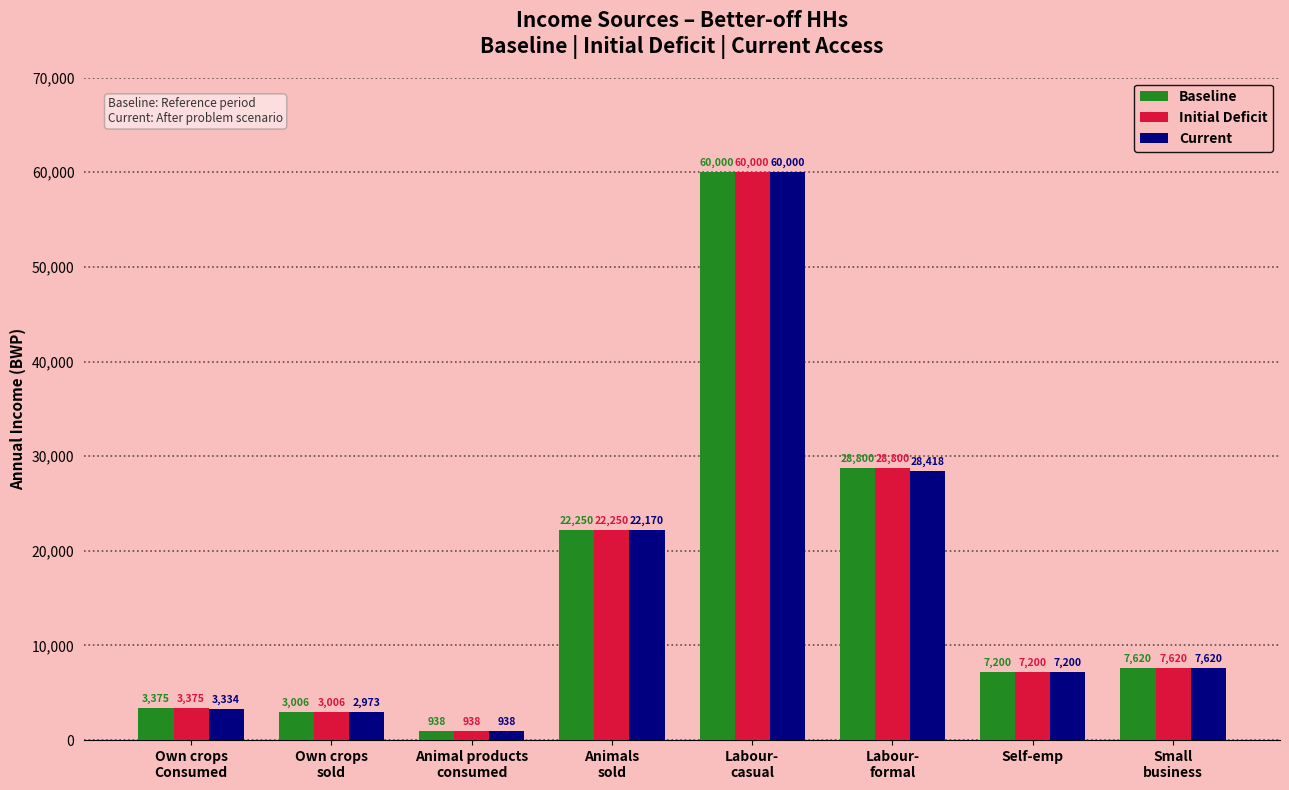

How many groups of bars are there?

8